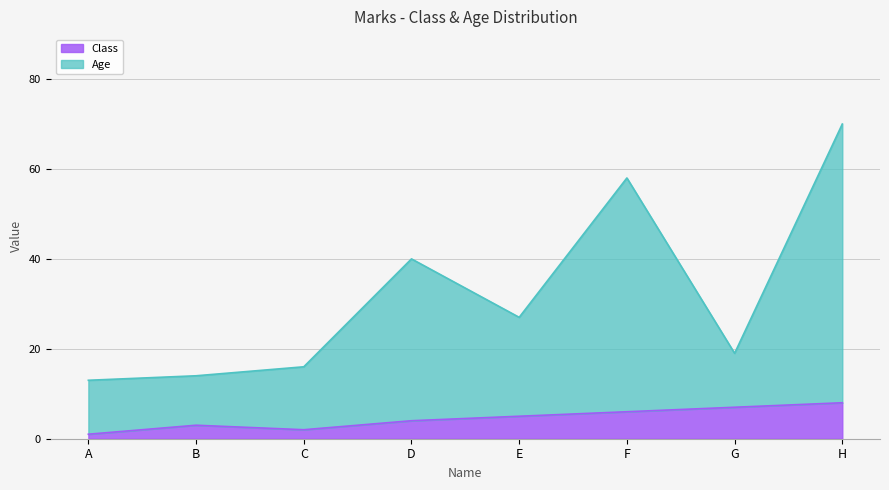

True or false: Age has a value of 56 at D.

False